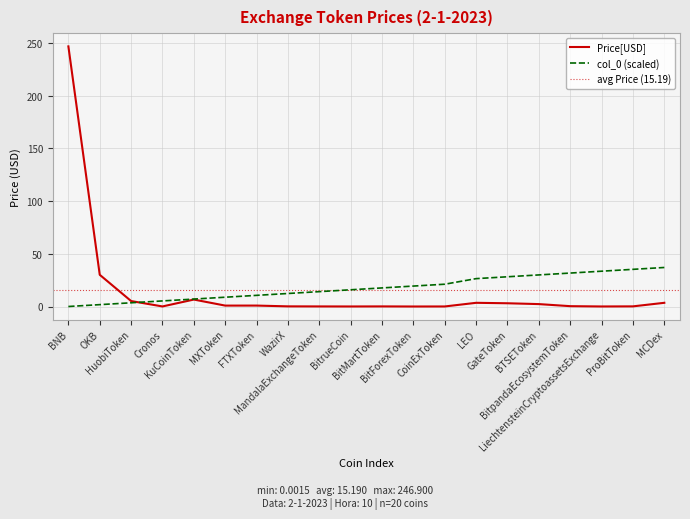

At which category is the sum across all series the highest?

BNB